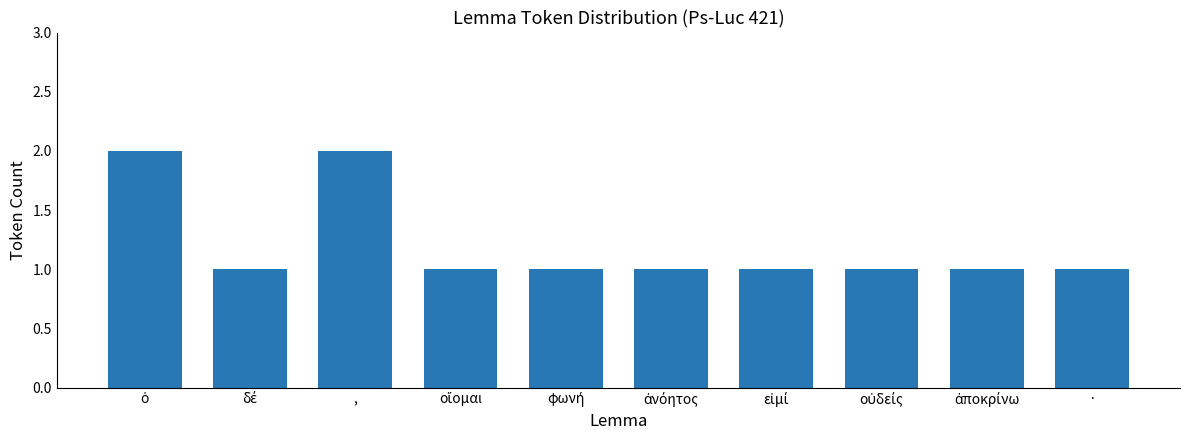

What is the value of the 4th bar from the left?

1